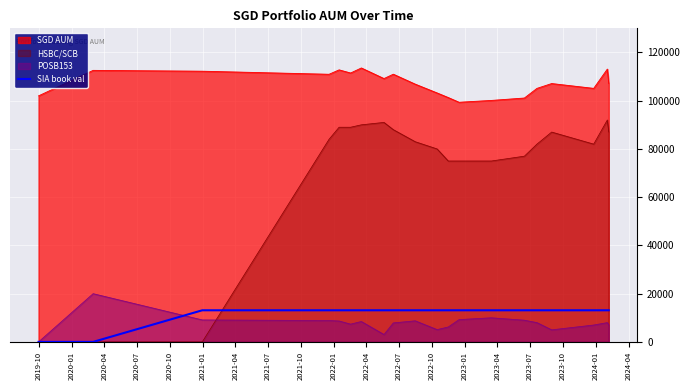

Which series has the largest total across all categories?

SGD AUM